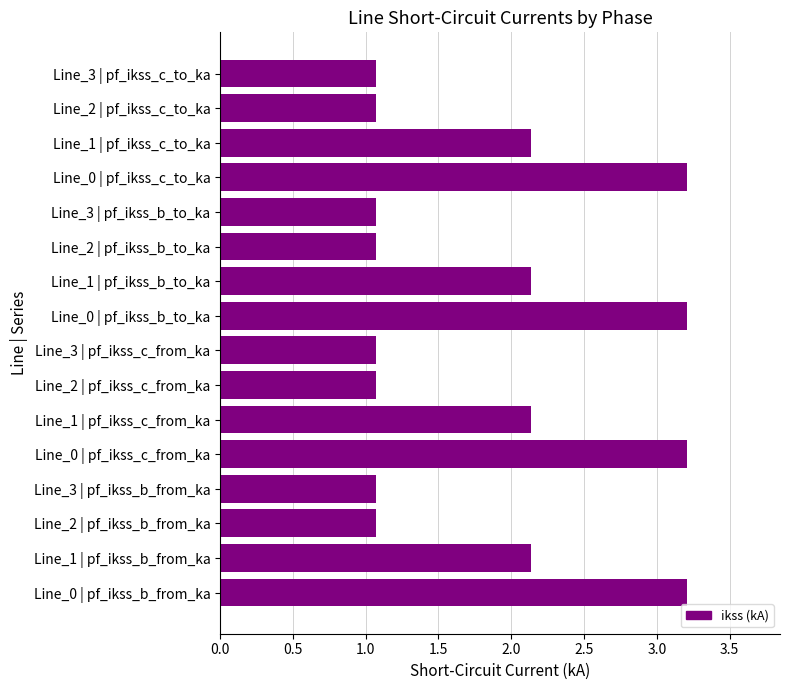

What is the minimum value shown in the chart?

1.1